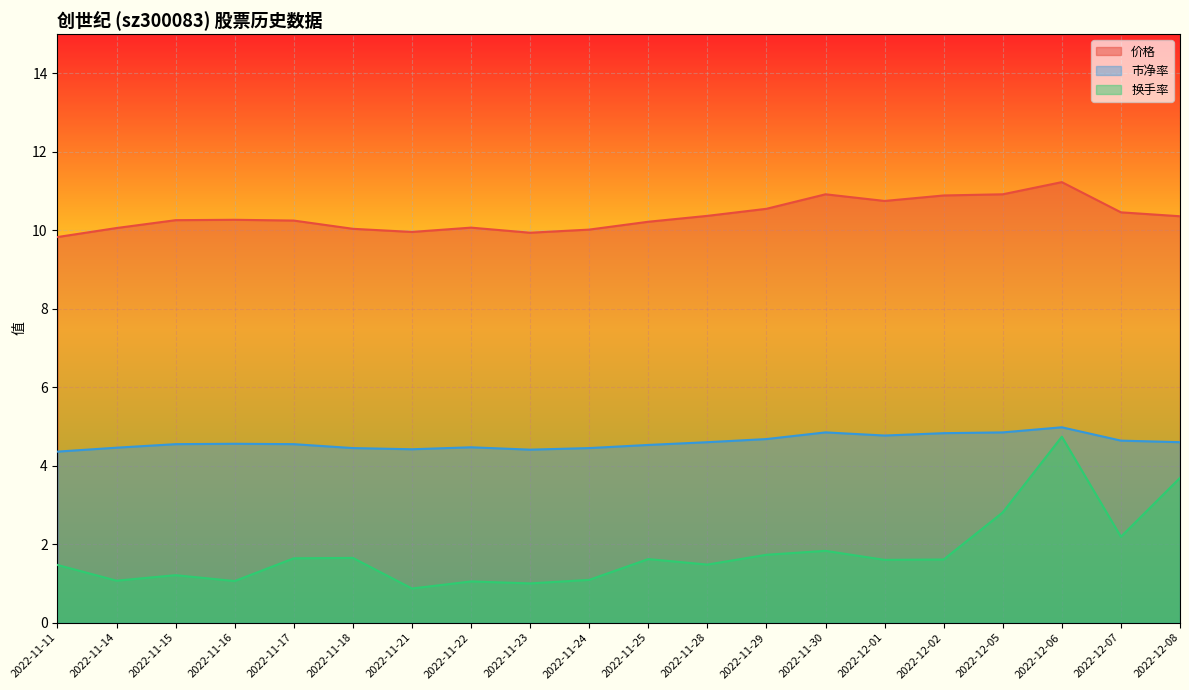

Which series has the largest range (max minus min)?

换手率